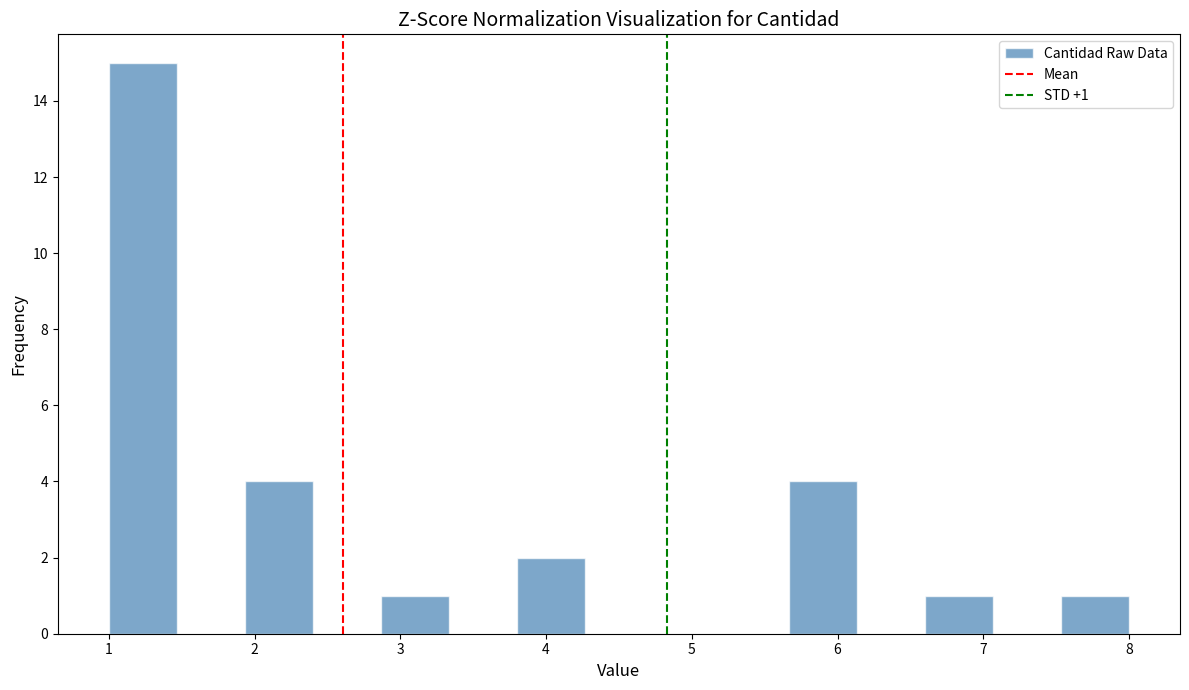

Over which range of the x-axis is the bar tallest?

1.0 to 1.5